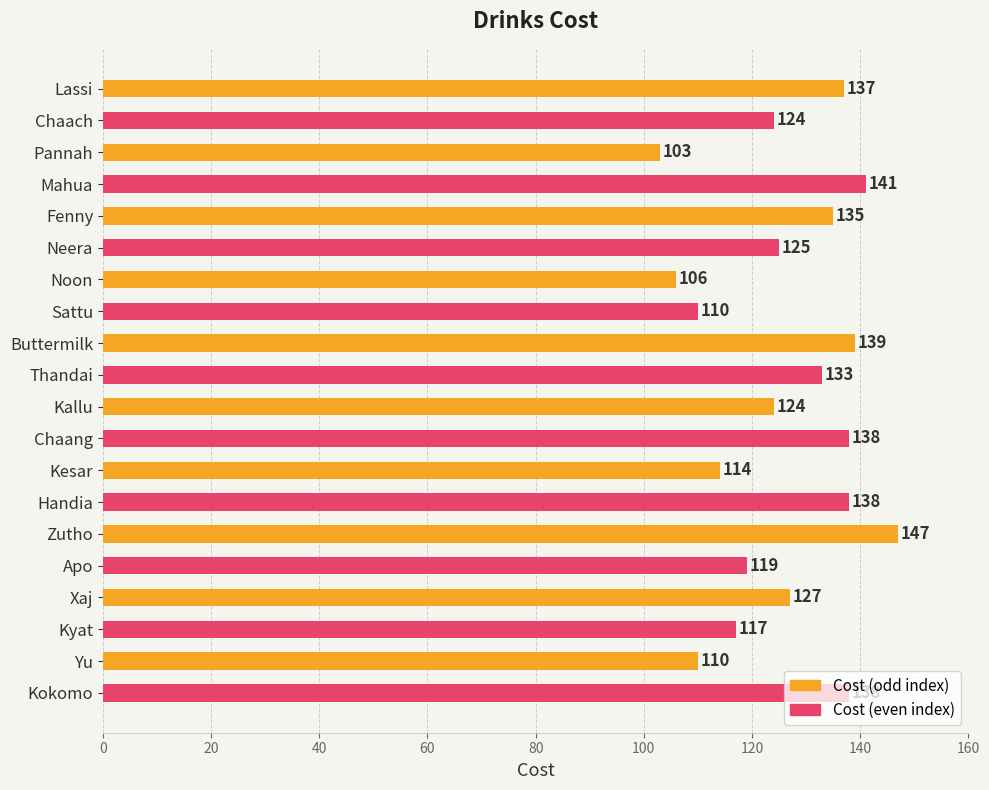

Does the chart contain any negative values?

No